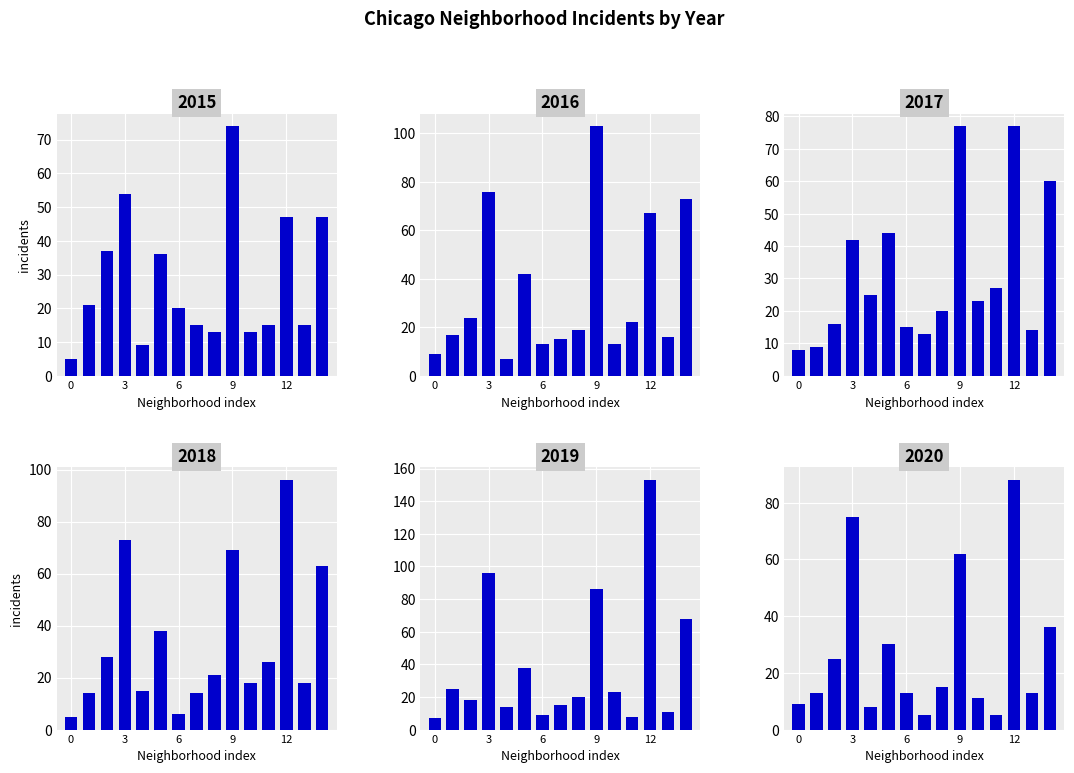

Reading right to left, list all the values displayed in this chart.

2015: 47	15	47	15	13	74	13	15	20	36	9	54	37	21	5
2016: 73	16	67	22	13	103	19	15	13	42	7	76	24	17	9
2017: 60	14	77	27	23	77	20	13	15	44	25	42	16	9	8
2018: 63	18	96	26	18	69	21	14	6	38	15	73	28	14	5
2019: 68	11	153	8	23	86	20	15	9	38	14	96	18	25	7
2020: 36	13	88	5	11	62	15	5	13	30	8	75	25	13	9